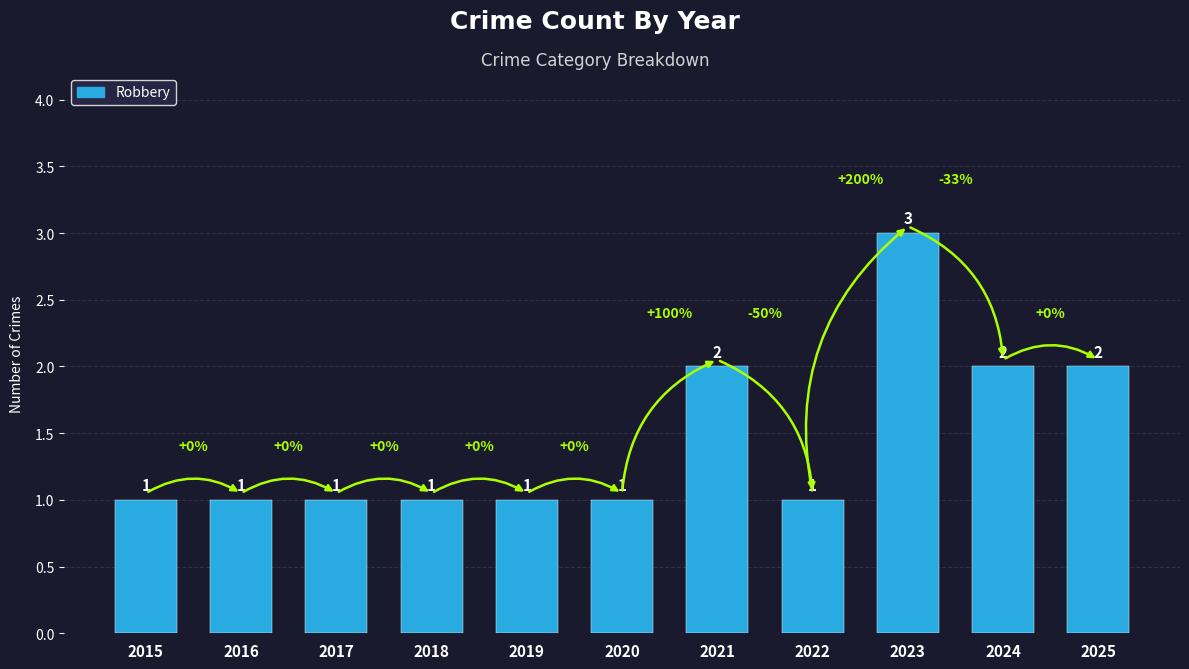

At which label does Robbery reach its minimum?

2015